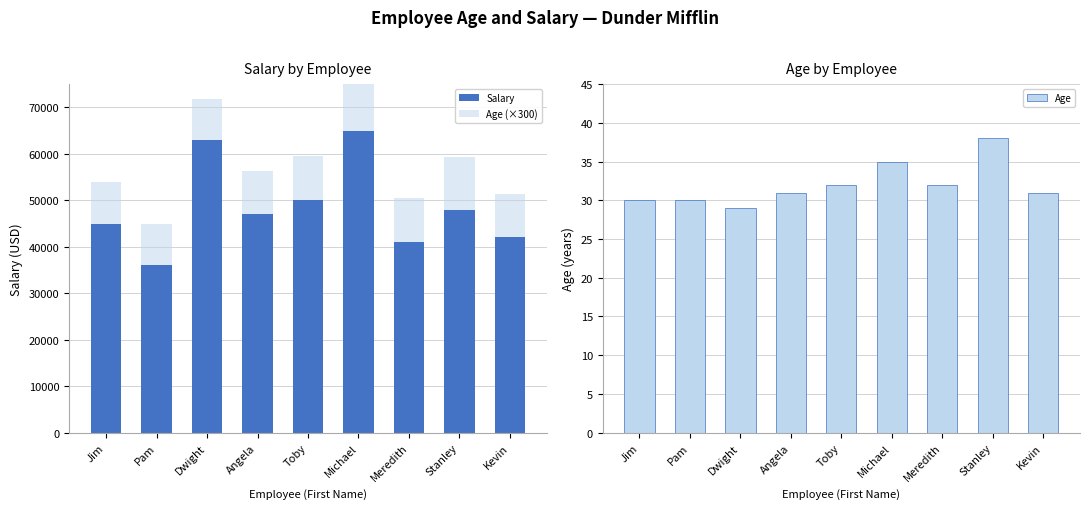

Where does the Age series first go above 31?

Toby